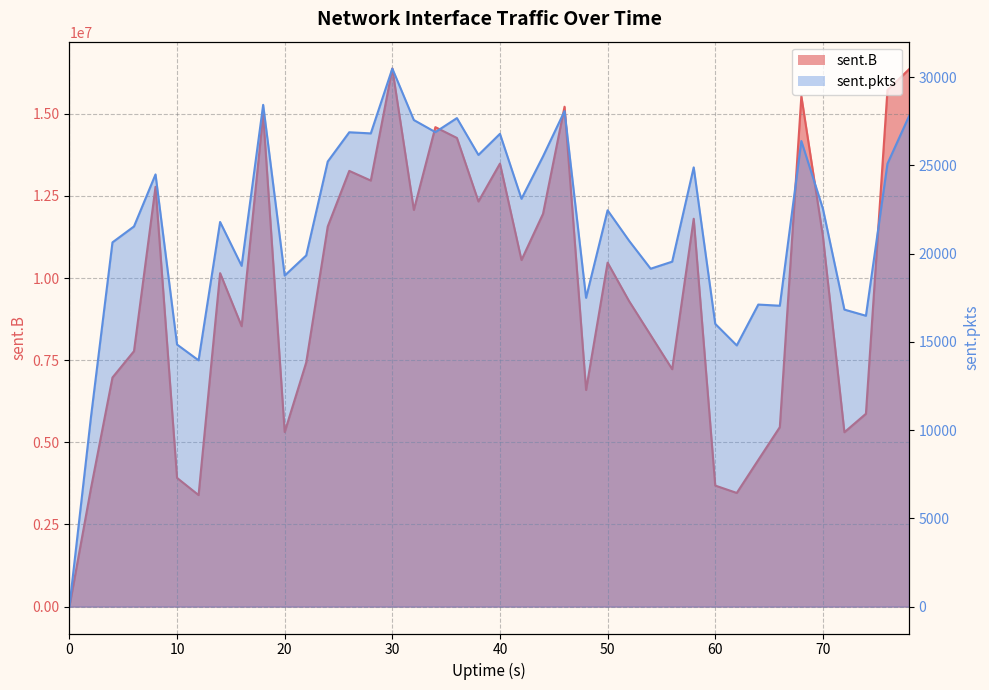

Rank the series by their average value, from highest to lowest.

sent.B, sent.pkts